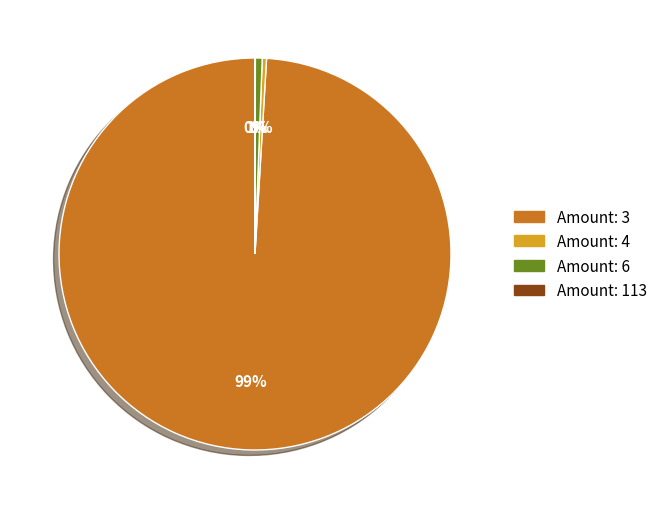

Does any single category account for the majority?

Yes